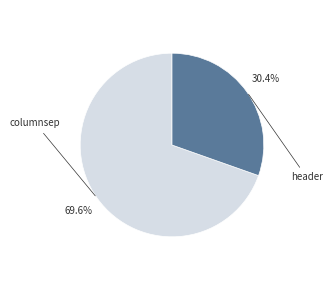

How many slices are in this pie chart?

2